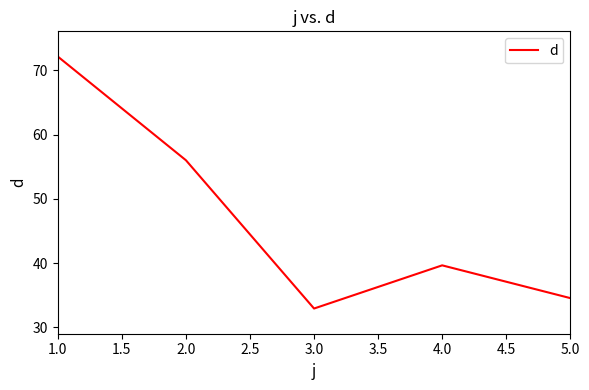

Which category has the lowest value across all series?

3.0